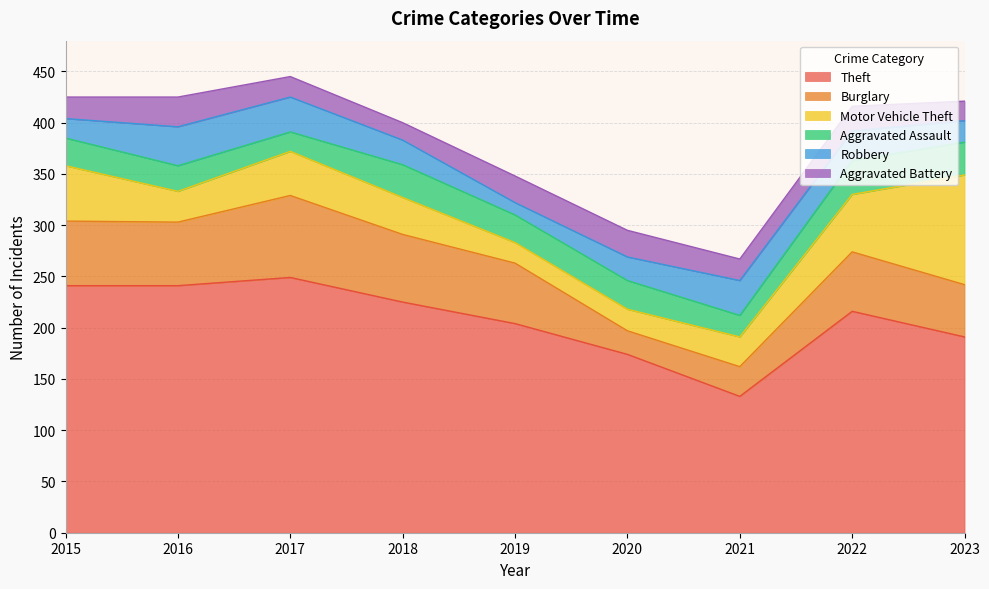

The Aggravated Assault series shows 42 at 2023. True or false?

False